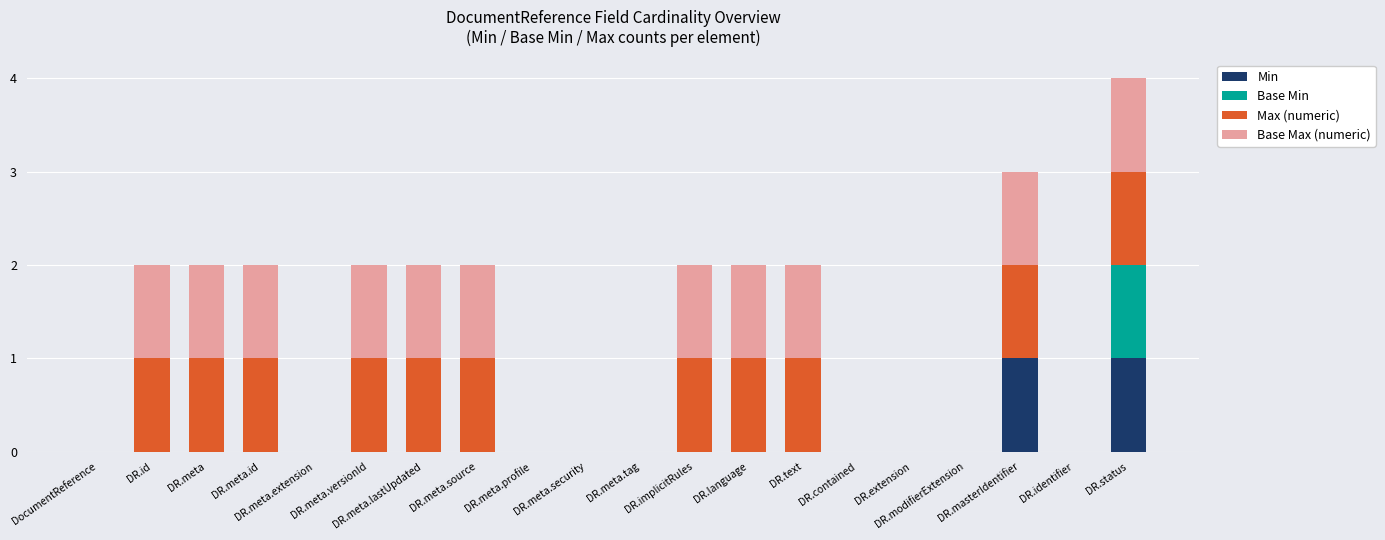

How many data points does each series have?

20